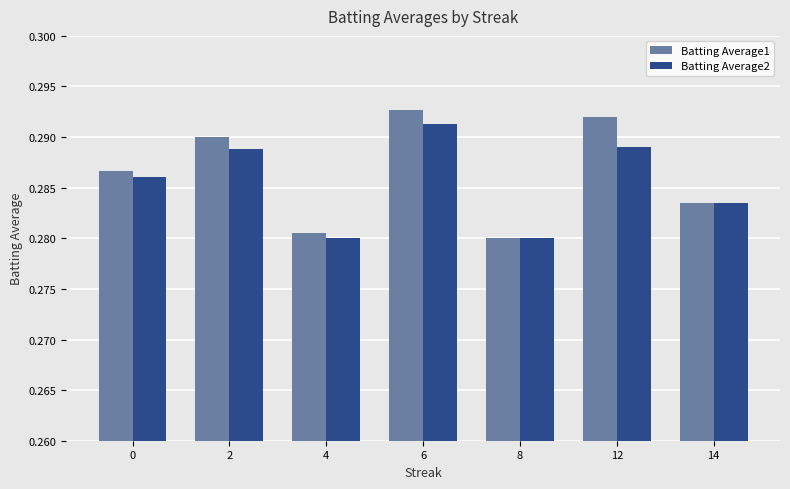

Which category has the lowest value in the Batting Average1 series?

8